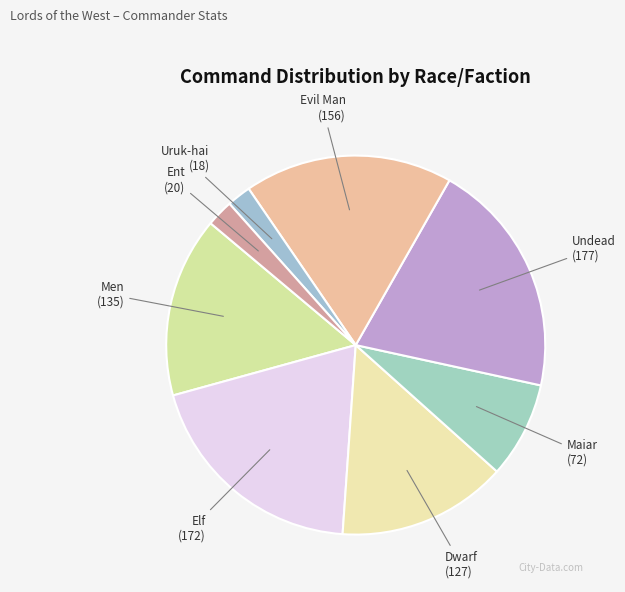

Combined, do Evil Man and Maiar account for over 50%?

No